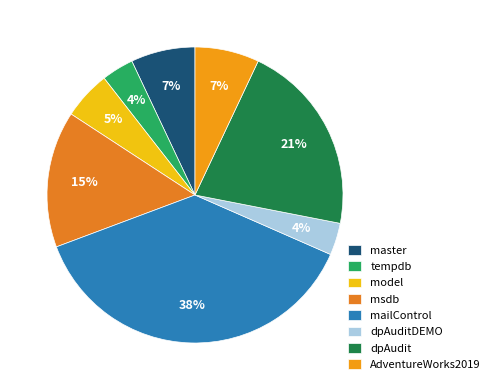

Approximately how many times larger is the value at tempdb compared to msdb?

0.2